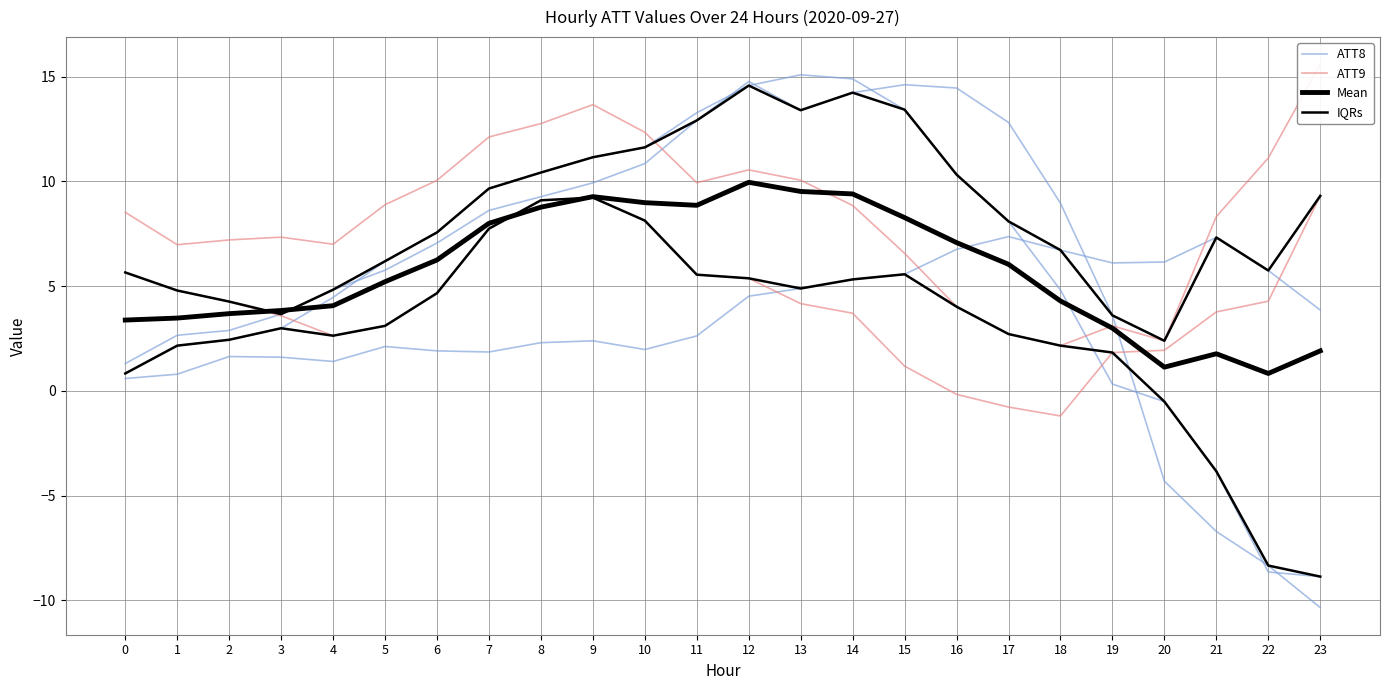

What are all the series names shown in the legend?

ATT8, ATT9, Mean, IQRs